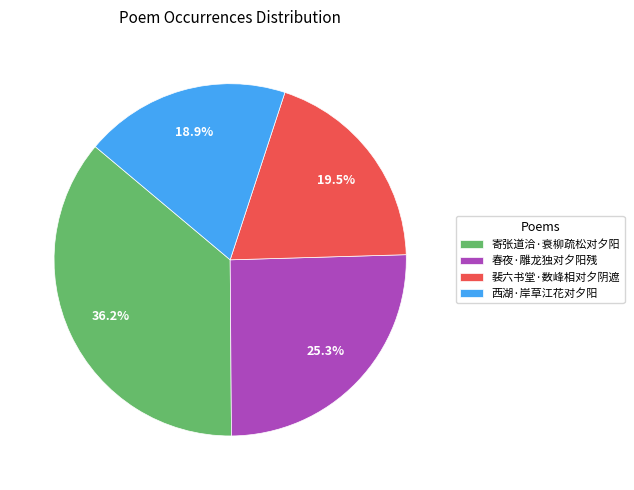

To the nearest percent, what is the difference between the largest and smallest slice percentages?

17%